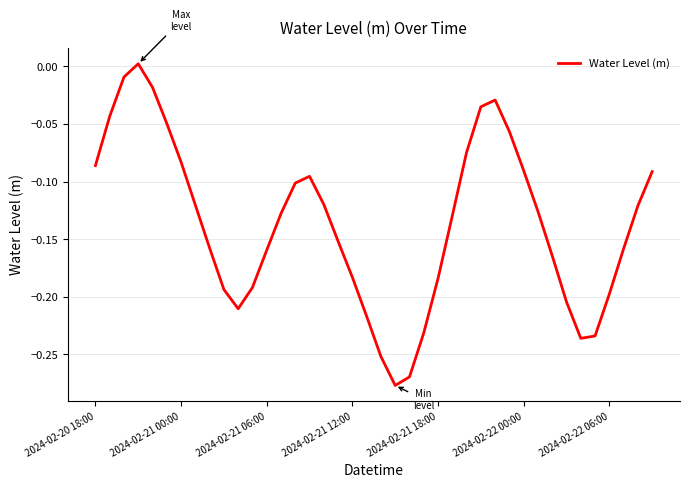

What is the difference between the maximum and minimum values?

0.3